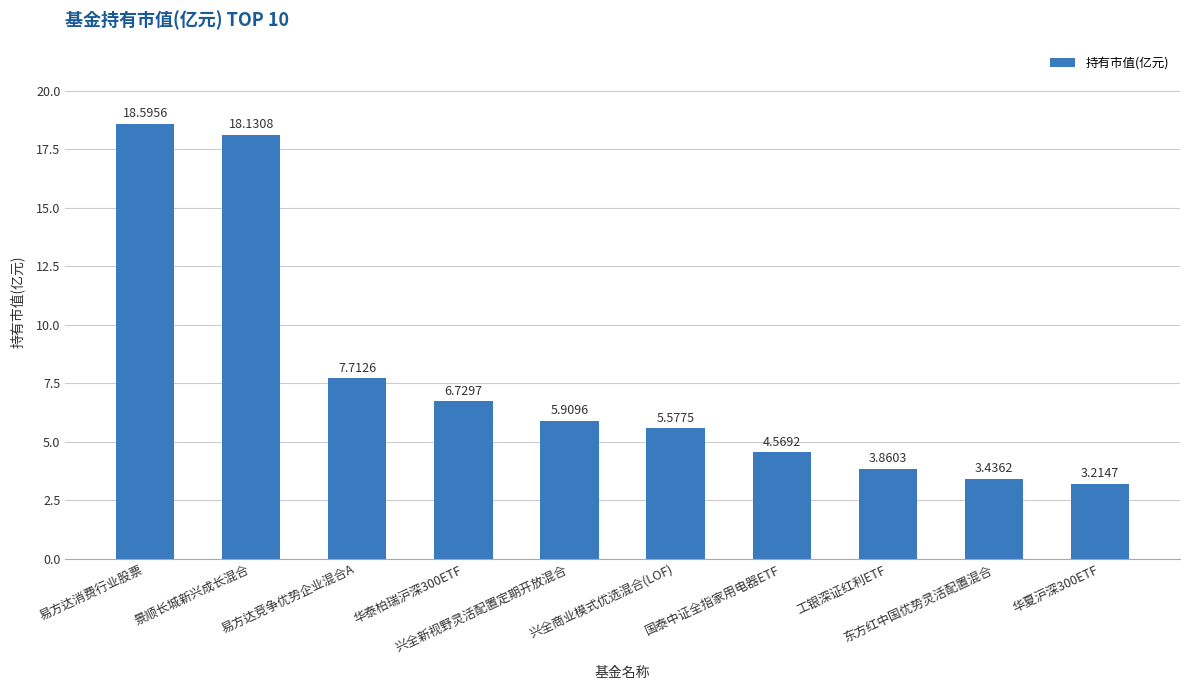

Does the chart contain stacked bars?

No